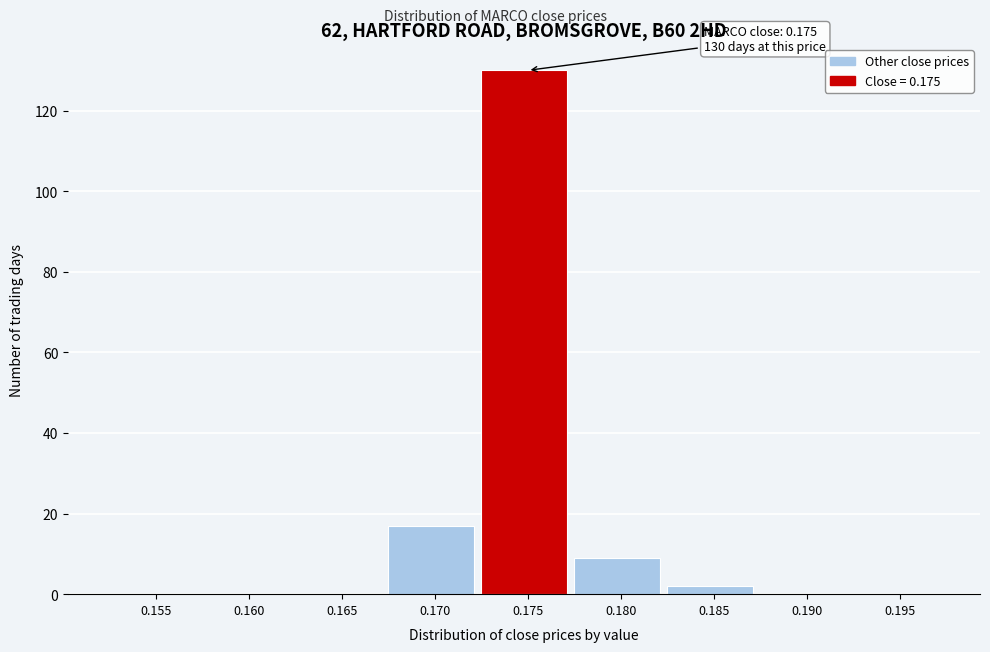

Reading left to right, extract all data points from this chart.

0.155=0	0.160=0	0.165=0	0.170=17	0.175=130	0.180=9	0.185=2	0.190=0	0.195=0